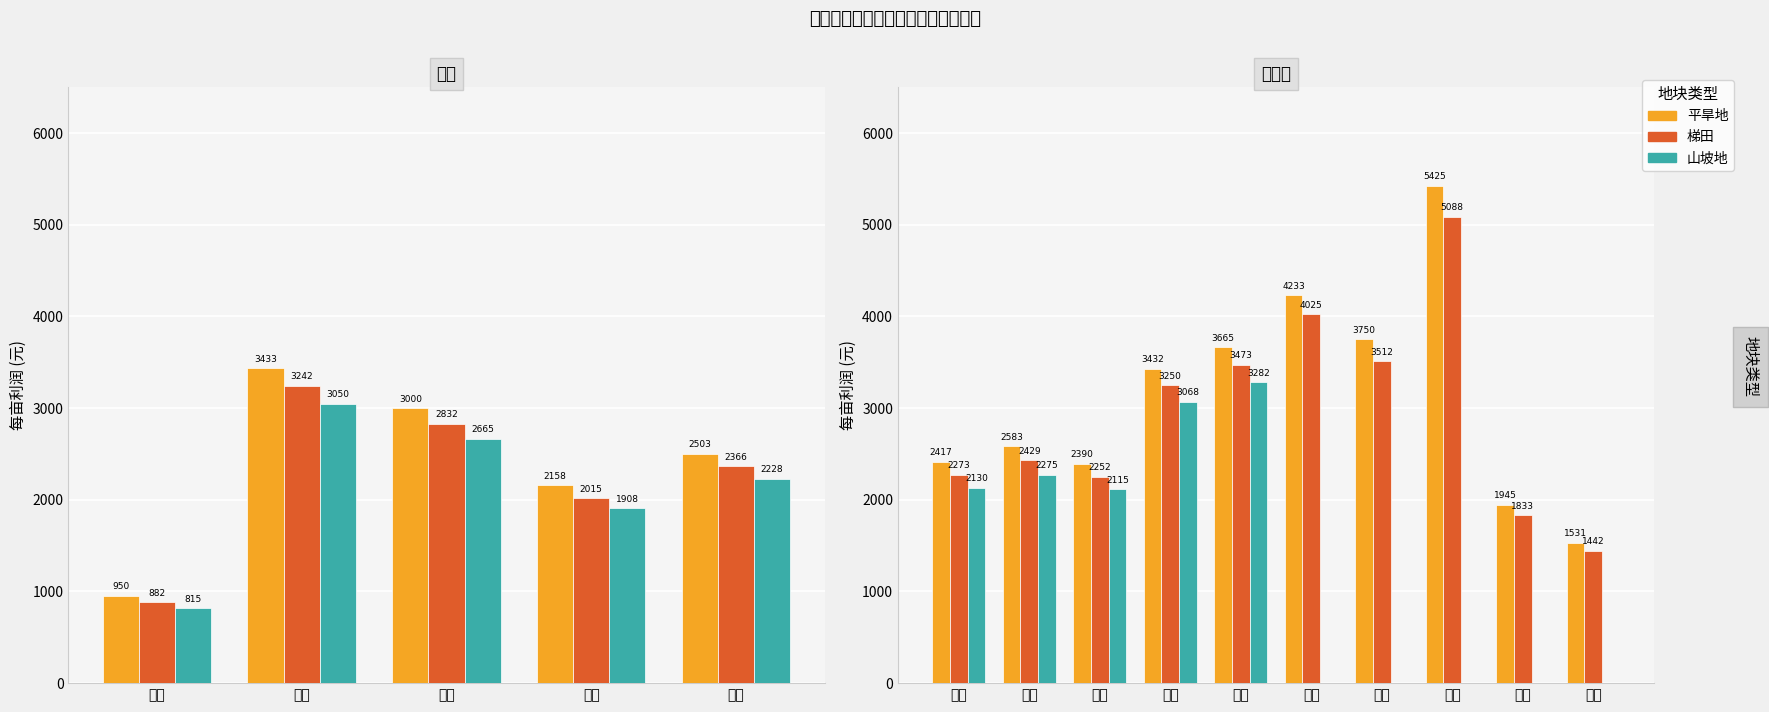

At how many categories does at least one series exceed 4328?

1